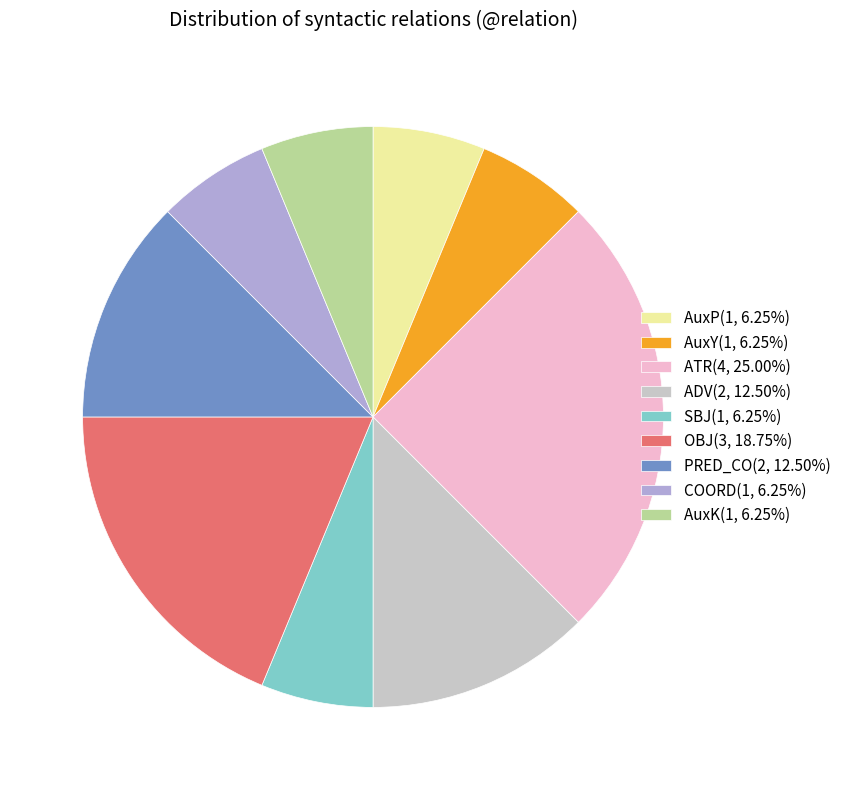

Which category has the biggest portion of the pie?

ATR